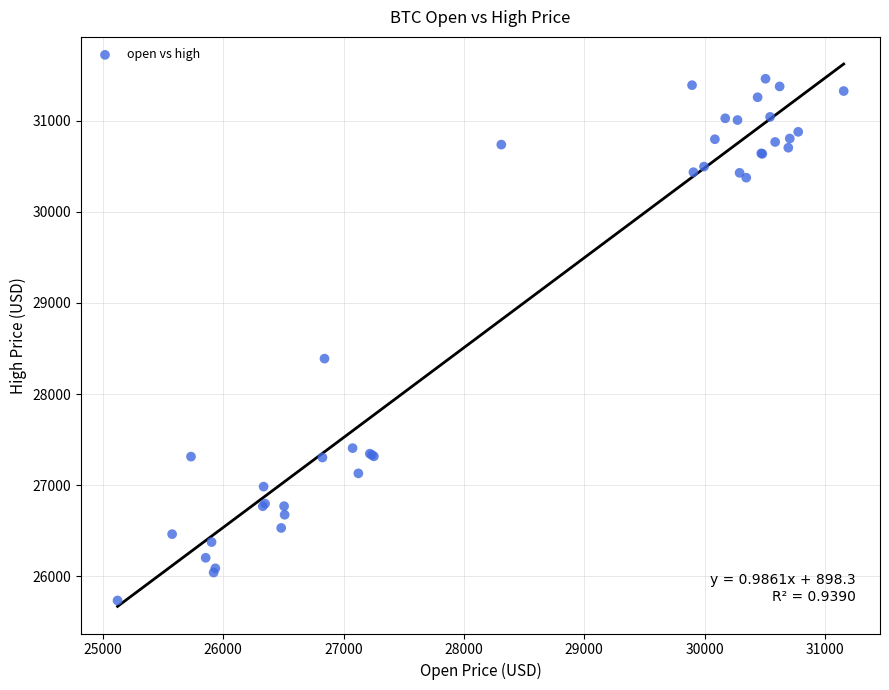

What Y value in the scatter plot is closest to 28597?

28389.0